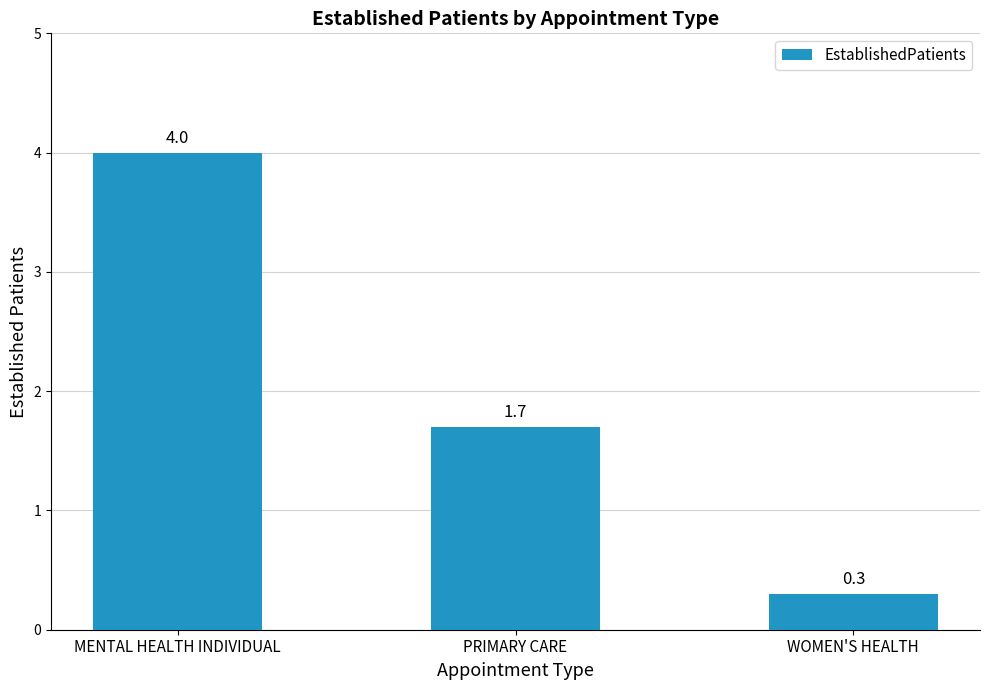

How many values are below 1?

1